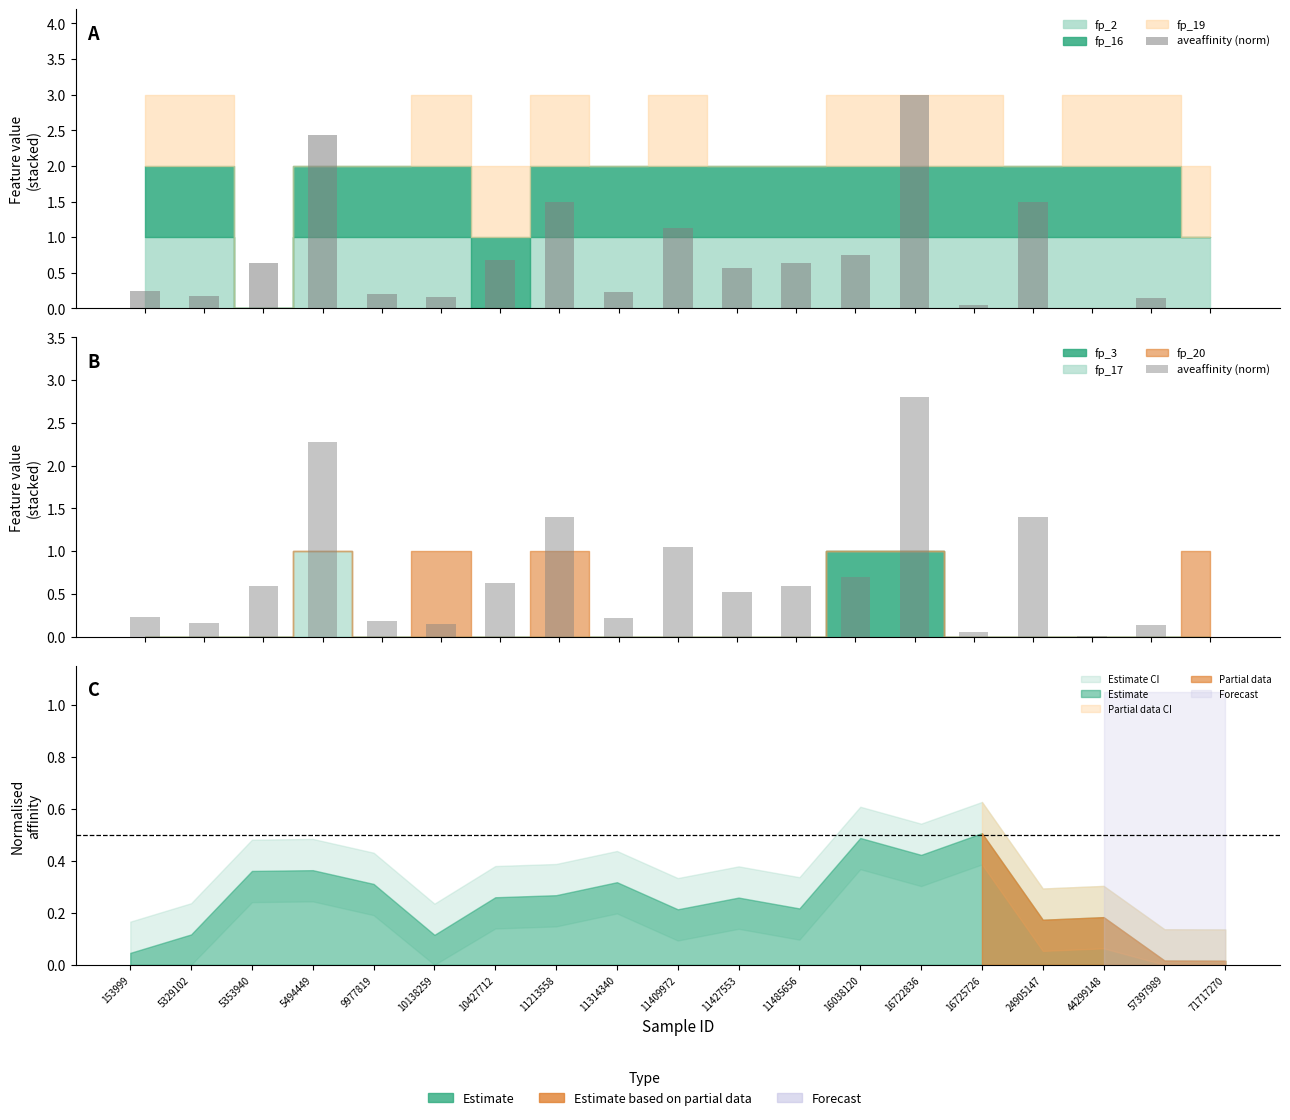

List the labels in order of value, largest first.

16722836, 5494449, 11213558, 24905147, 11409972, 16038120, 10427712, 5353940, 11485656, 11427553, 153999, 11314340, 9977819, 5329102, 10138259, 57397989, 16725726, 44299148, 71717270